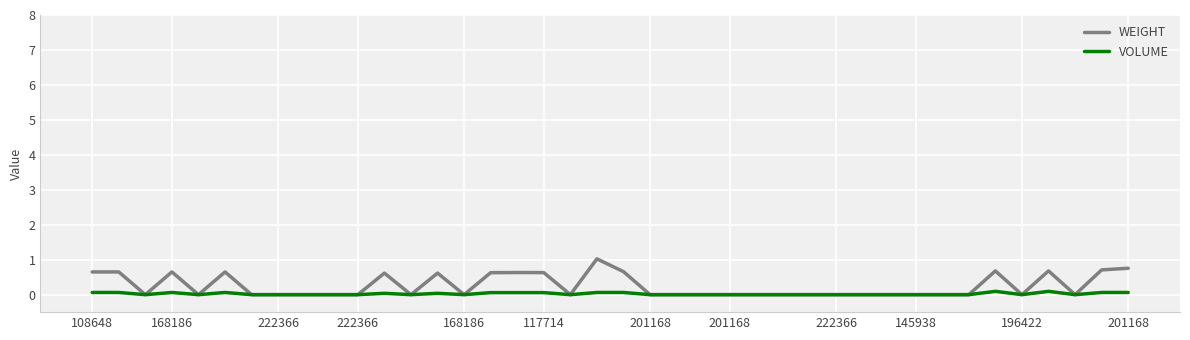

Rank the series by their average value, from highest to lowest.

WEIGHT, VOLUME